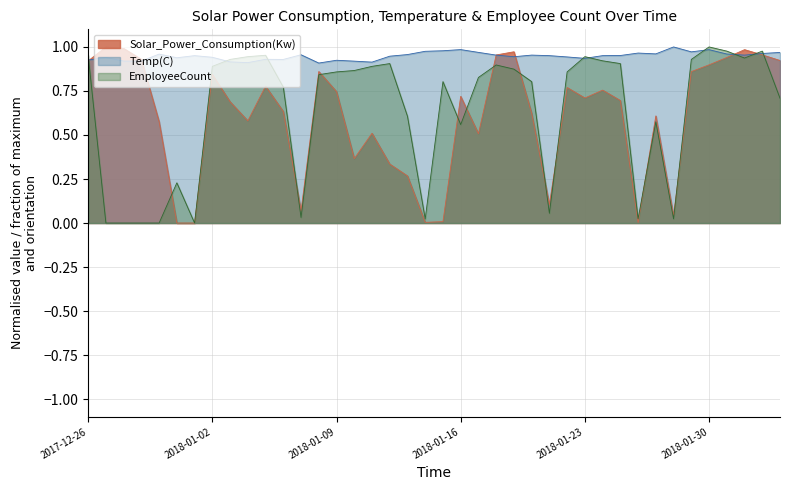

Which series has the largest total across all categories?

Temp(C)